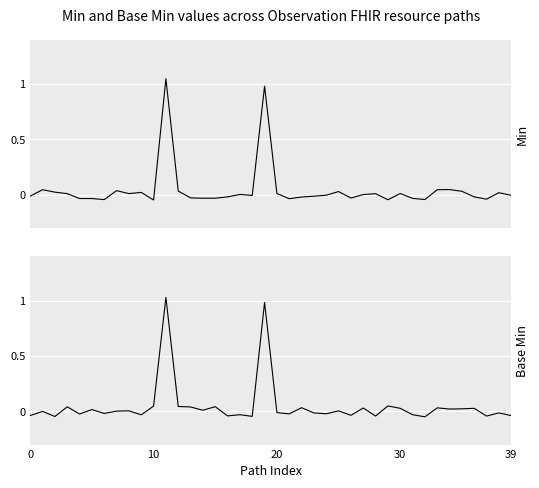

What is the sum of all Base Min values?

1.9